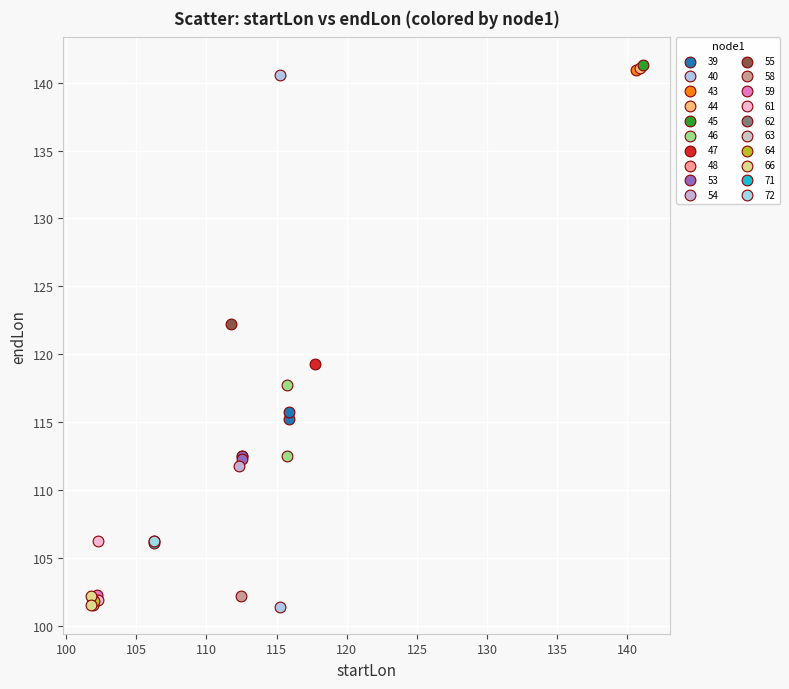

What are all the series names shown in the legend?

39, 40, 43, 44, 45, 46, 47, 48, 53, 54, 55, 58, 59, 61, 62, 63, 64, 66, 71, 72